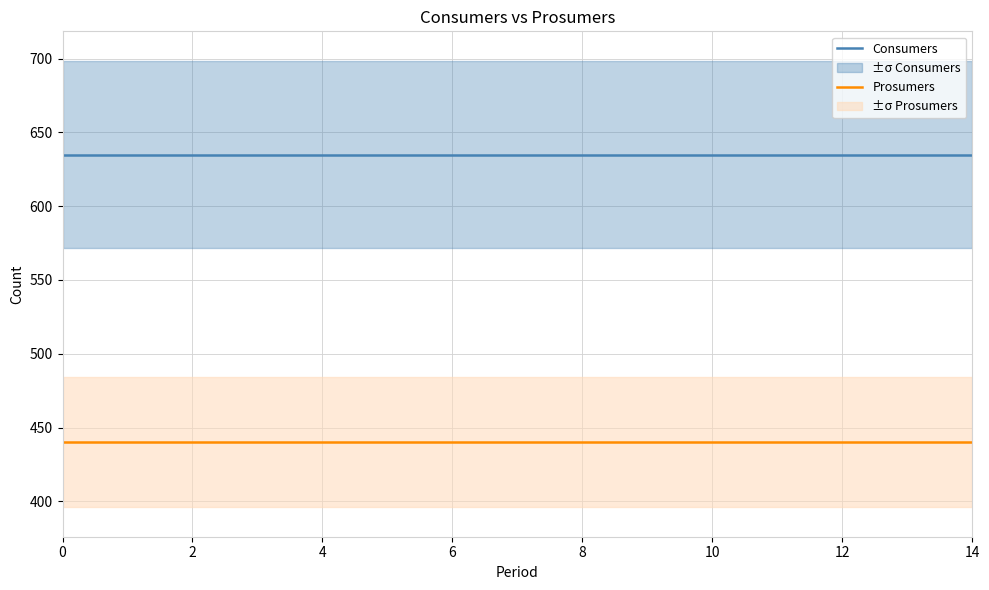

Read the Consumers value at 10.

635